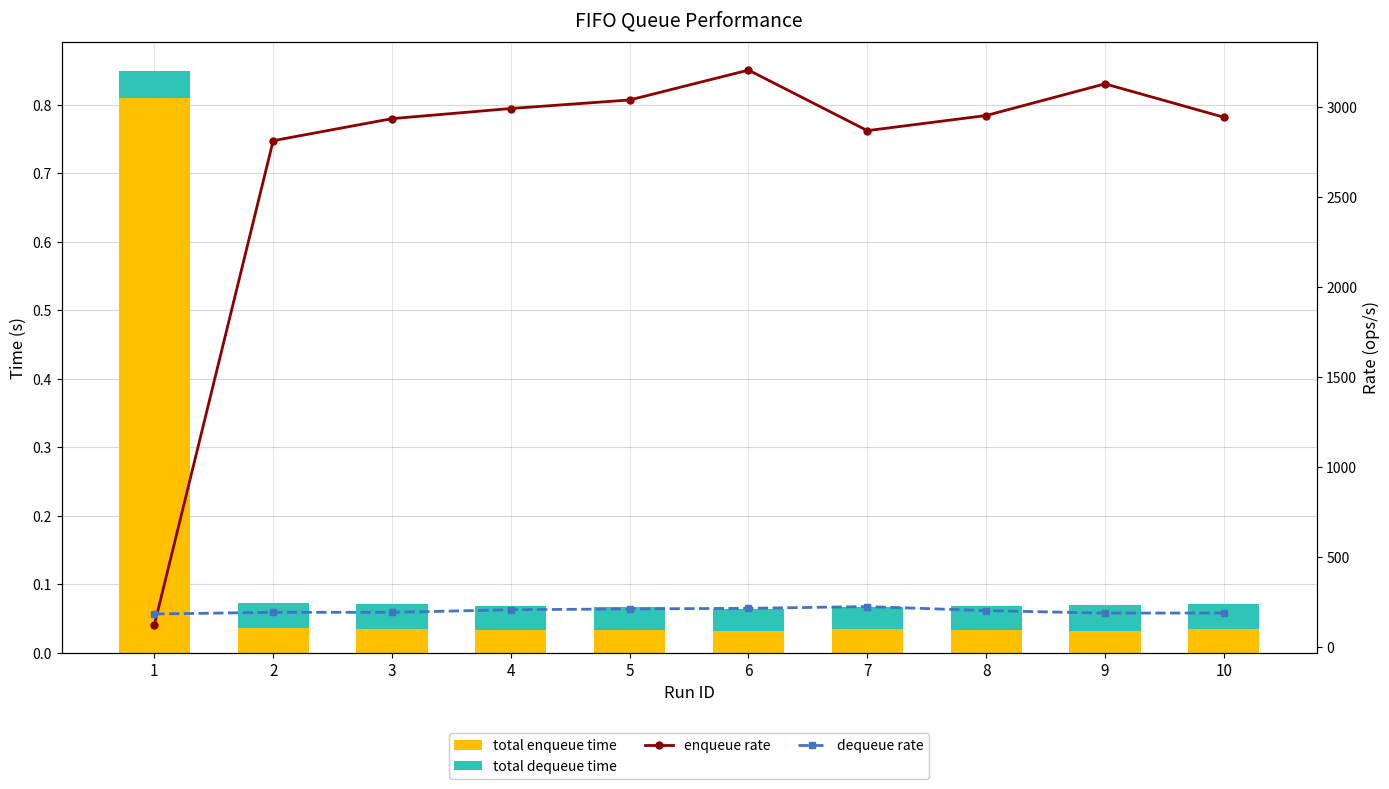

What are all the series names shown in the legend?

total enqueue time, total dequeue time, enqueue rate, dequeue rate